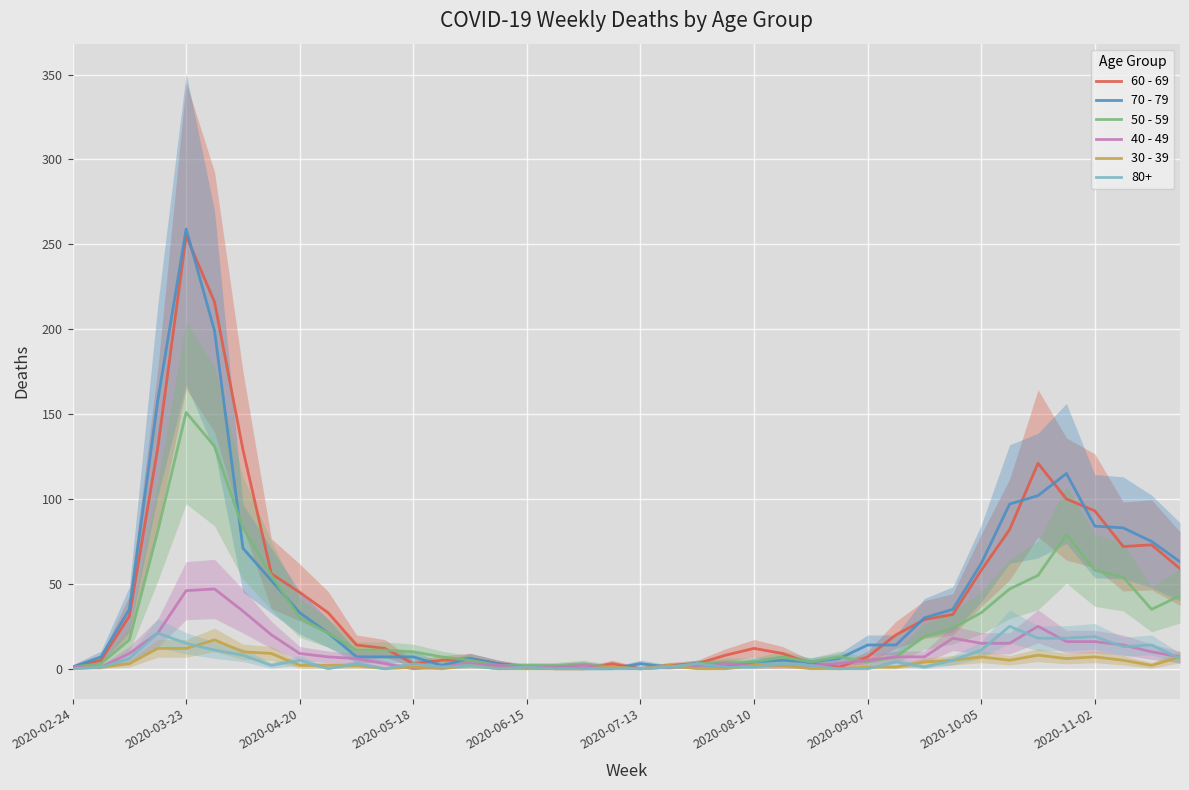

True or false: 40 - 49 has a value of 79 at 2020-03-23.

False